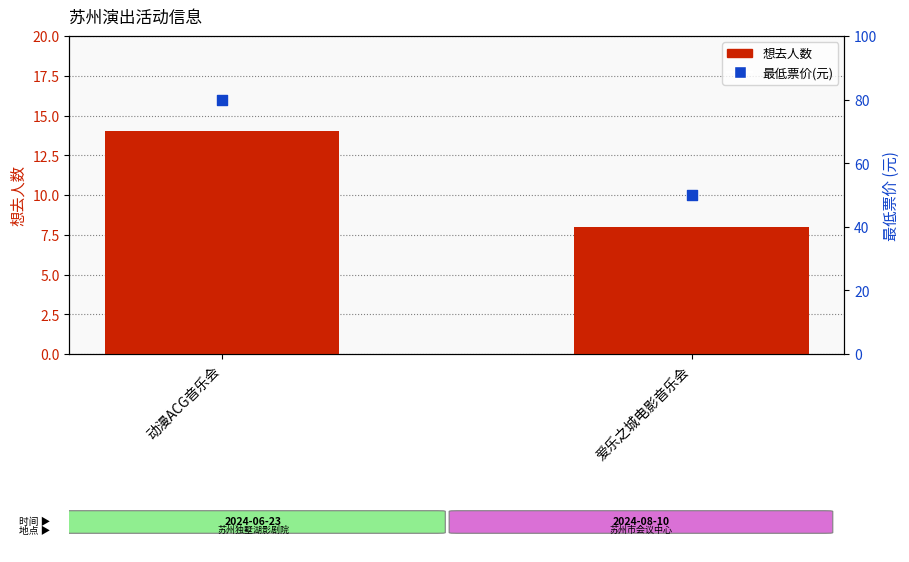

Which series has the largest total across all categories?

最低票价(元)